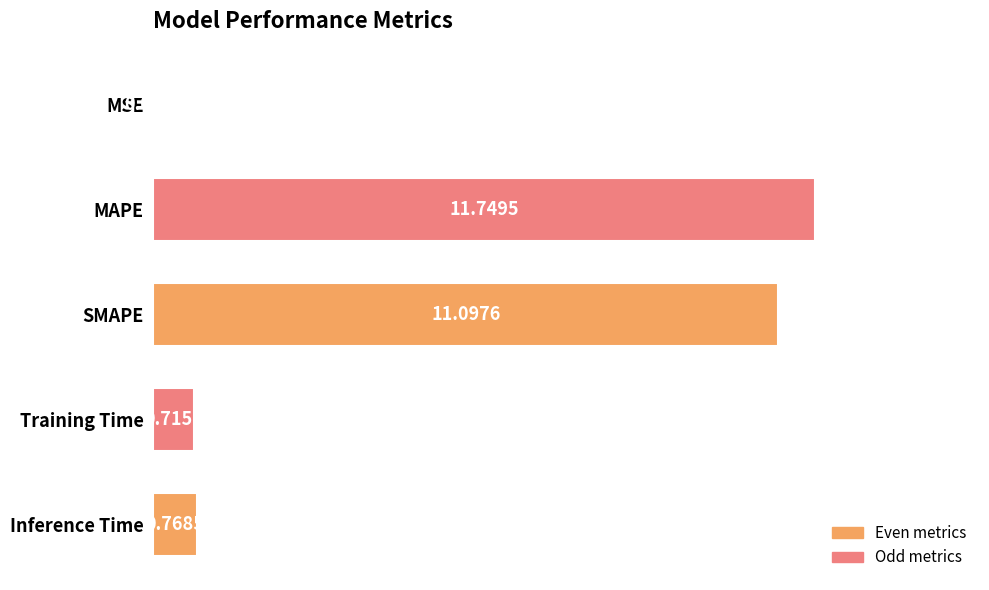

Where is the data nearest to the value 5?

Inference Time